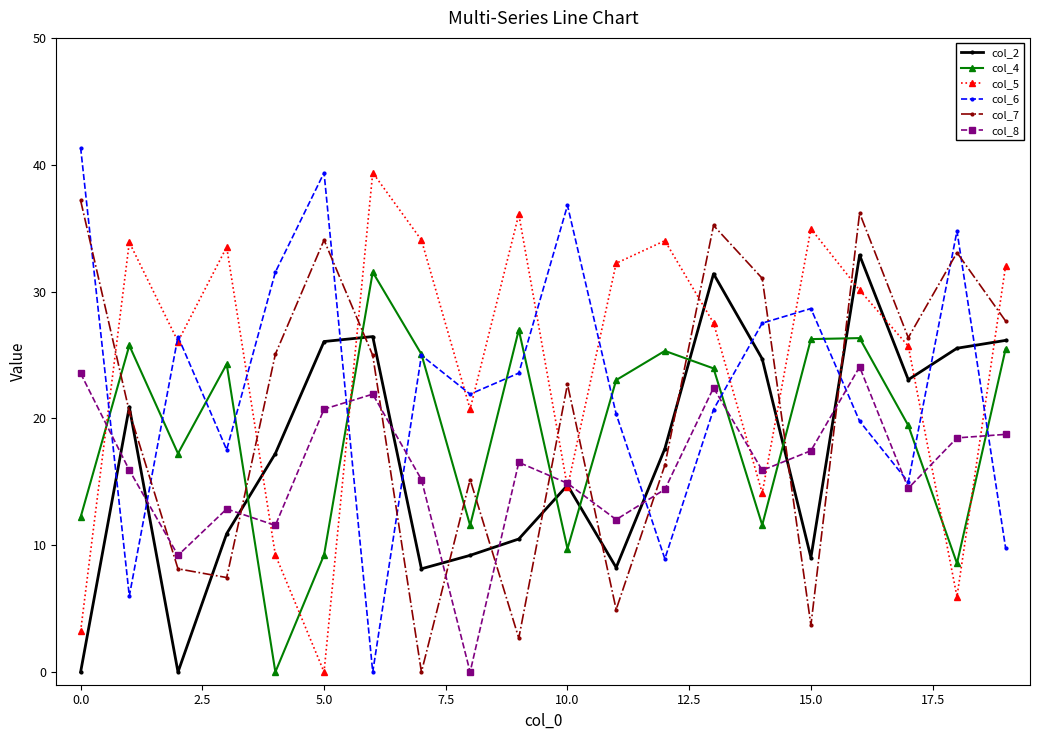

What is the value of the col_8 point at the 15th from the left?

15.9